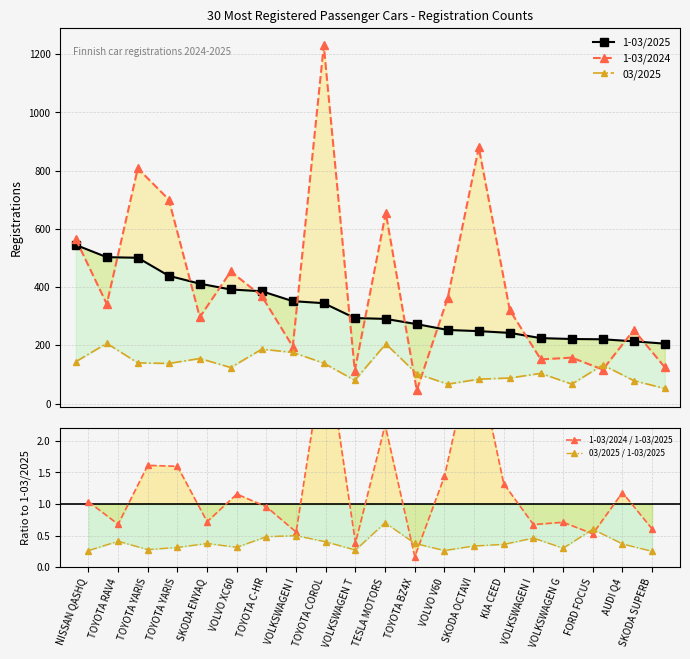

The value of 03/2025 at SKODA ENYAQ is 236.2. True or false?

False